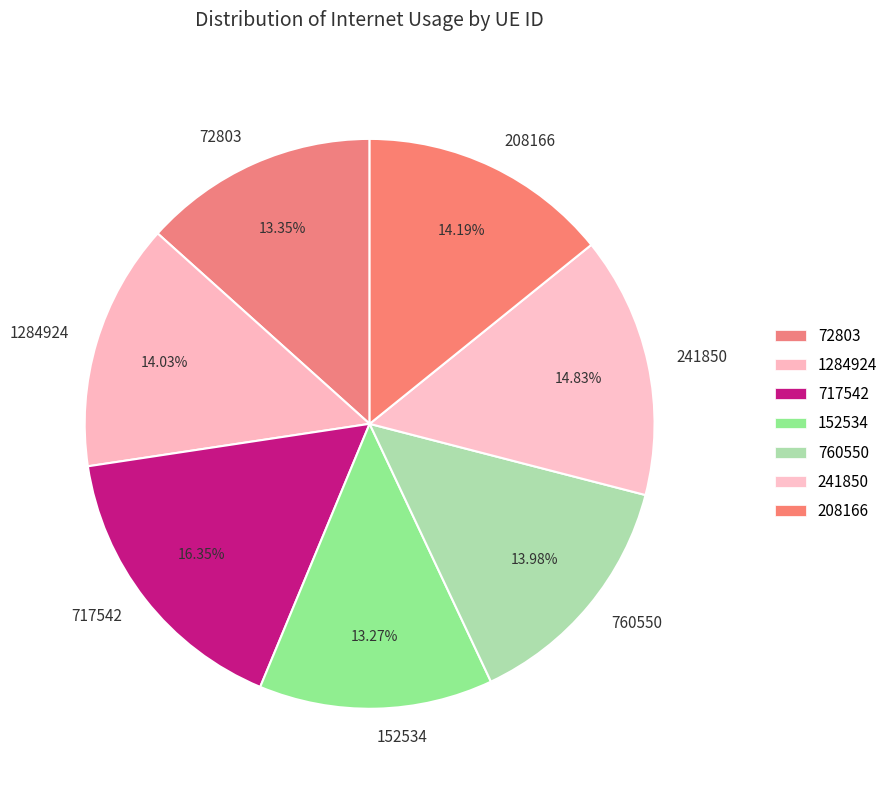

Is there any slice that represents more than half of the pie?

No